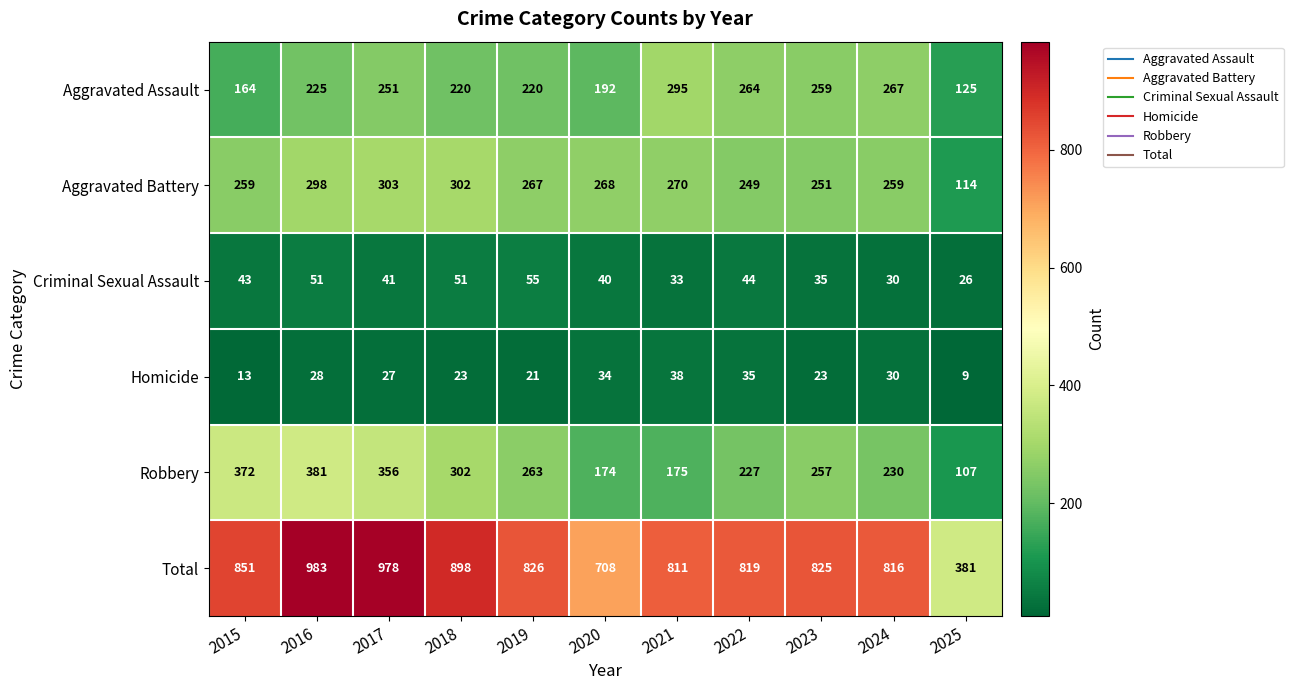

Where does the Criminal Sexual Assault series first go above 41?

2015